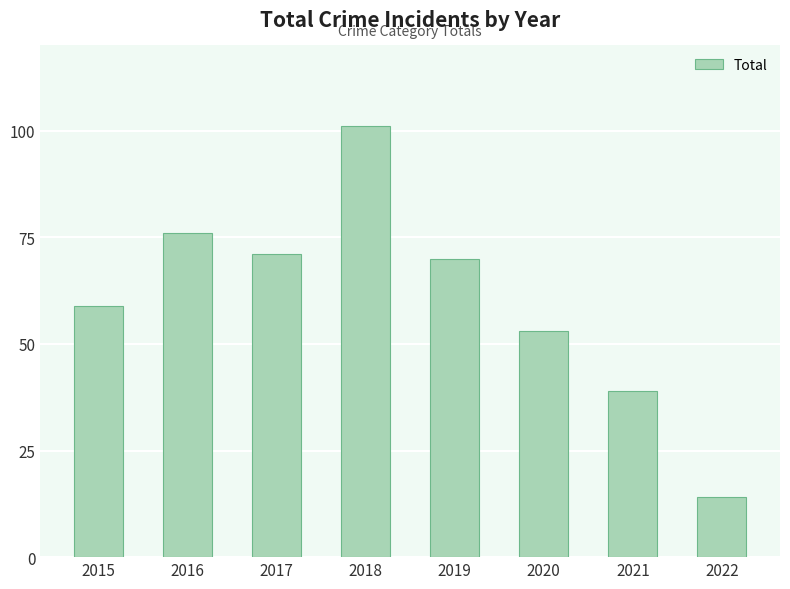

List the labels in order of value, smallest first.

2022, 2021, 2020, 2015, 2019, 2017, 2016, 2018